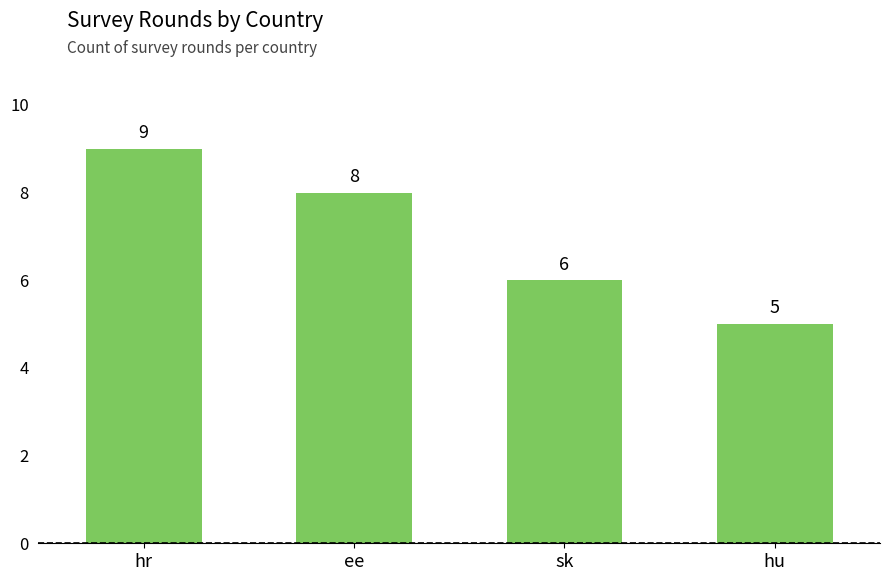

What is the maximum value shown in the chart?

9